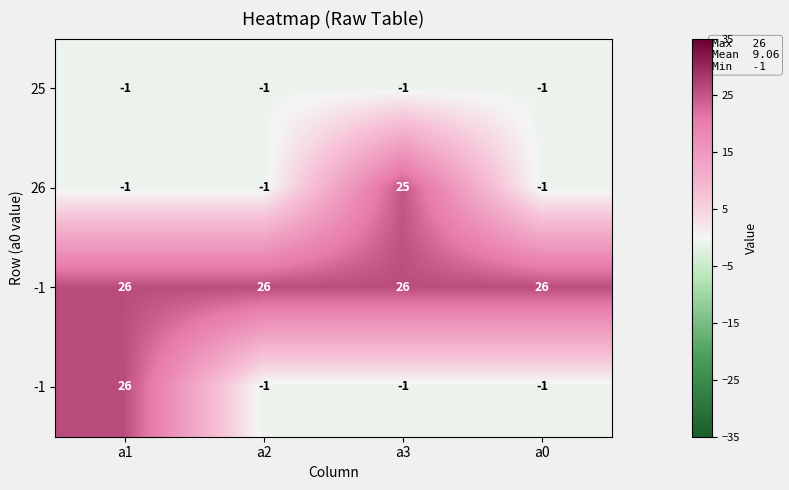

At how many categories does at least one series exceed 6?

4